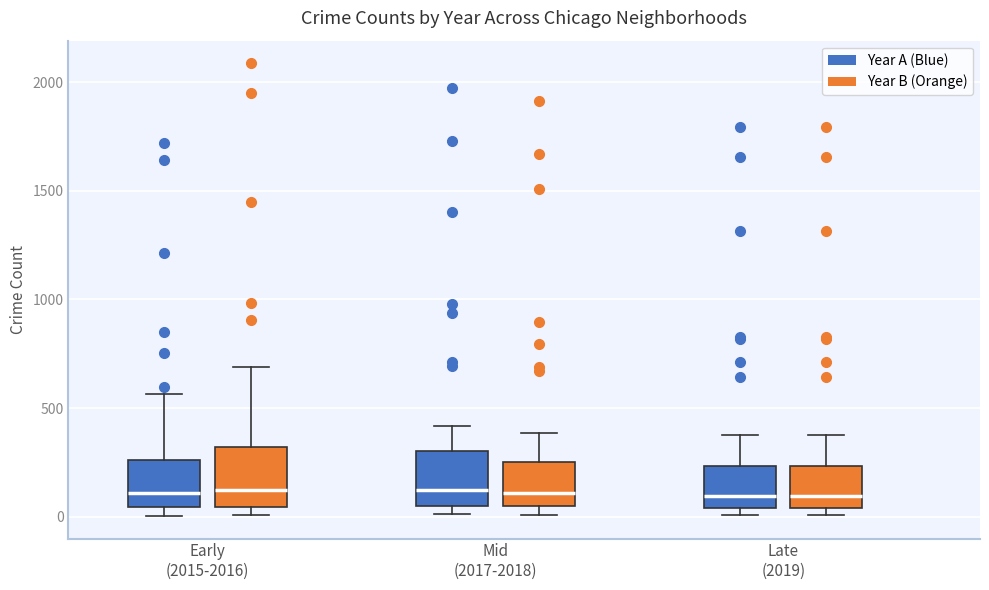

Reading left to right, read every box against the y-axis: the position of its median line, the range the box covers, and the ends of its whiskers. The values are not printed on the chart, so give them approximately, as read against the axis.

Early (2015-2016) (Year A (Blue)): median 100, box 50 to 250, whiskers 0 to 550
Early (2015-2016) (Year B (Orange)): median 150, box 50 to 300, whiskers 0 to 700
Mid (2017-2018) (Year A (Blue)): median 100, box 50 to 300, whiskers 0 to 400
Mid (2017-2018) (Year B (Orange)): median 100, box 50 to 250, whiskers 0 to 400
Late (2019) (Year A (Blue)): median 100, box 50 to 250, whiskers 0 to 400
Late (2019) (Year B (Orange)): median 100, box 50 to 250, whiskers 0 to 400